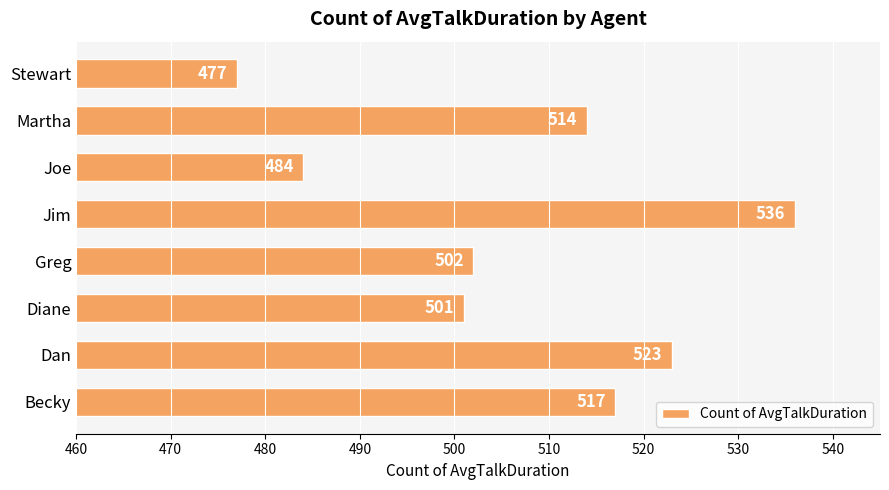

Where is the data nearest to the value 506?

Greg